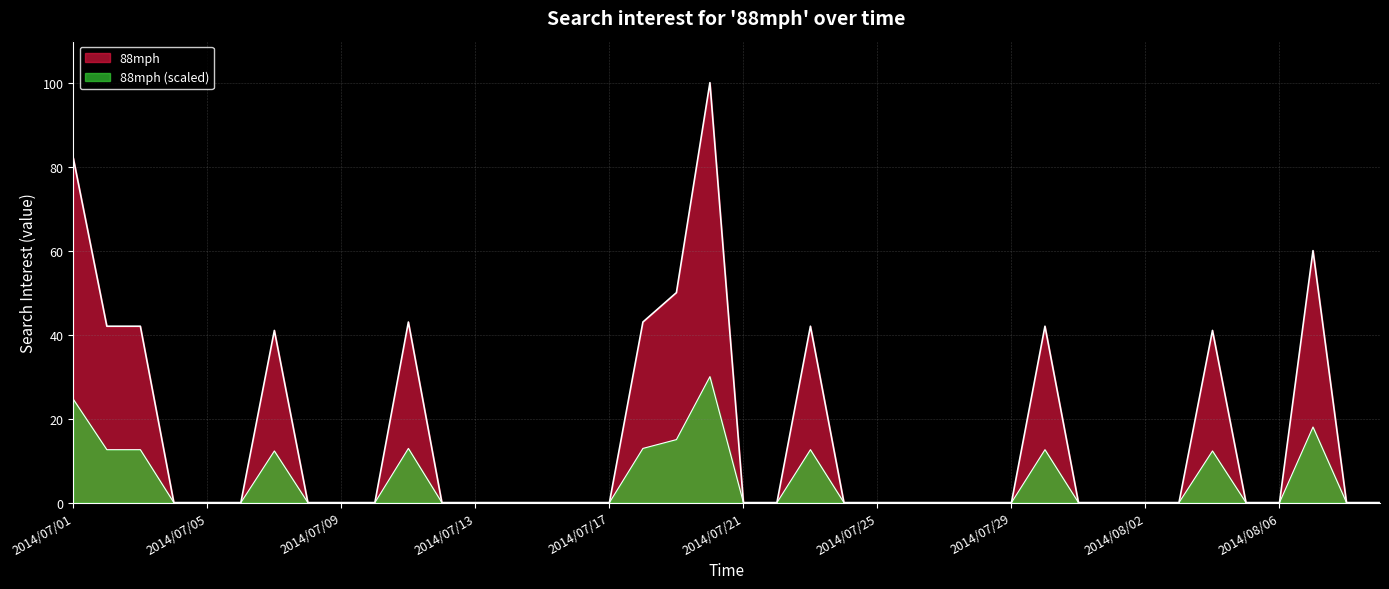

How many values are above zero?

12